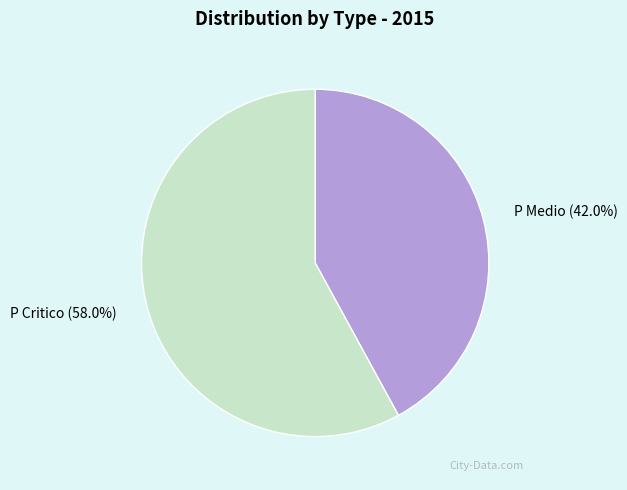

Rank the categories by value from highest to lowest.

P Critico, P Medio